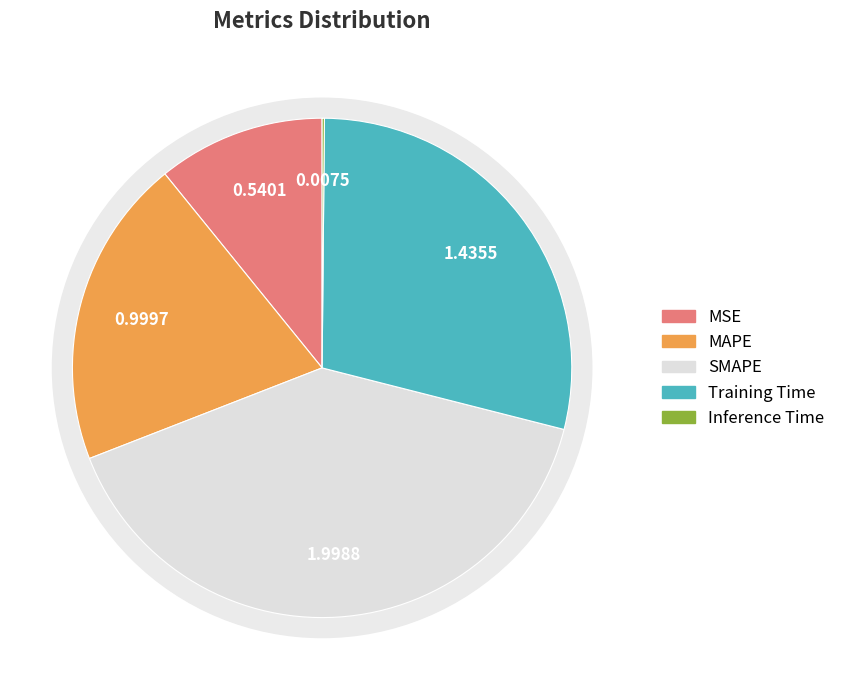

Is it true that MAPE is 34% of the pie?

False